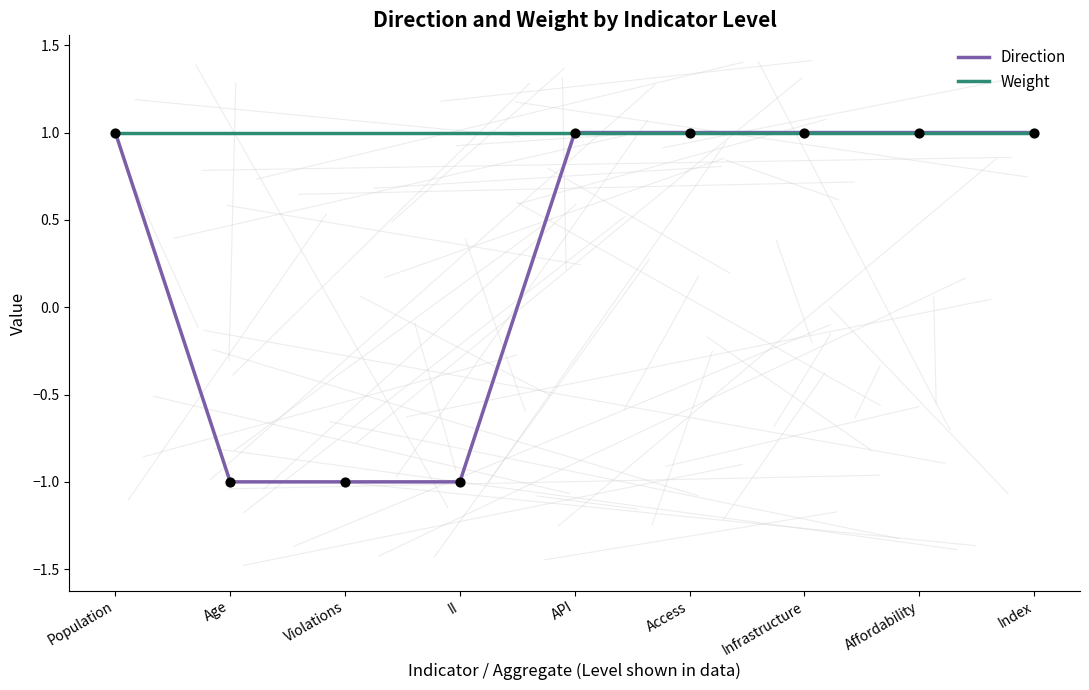

Which series has the largest range (max minus min)?

Direction